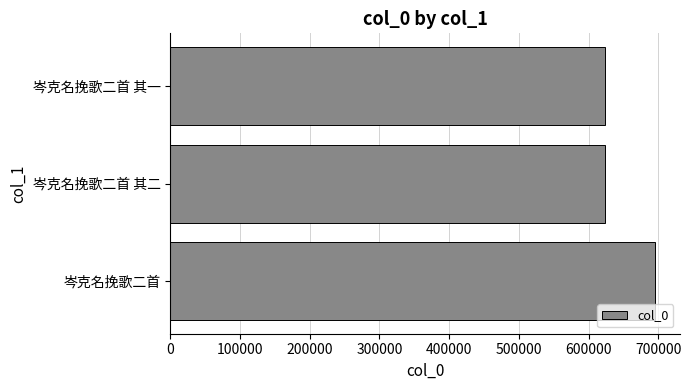

What is the sum of the values at 岑克名挽歌二首 其二 and 岑克名挽歌二首 其一?

1247261